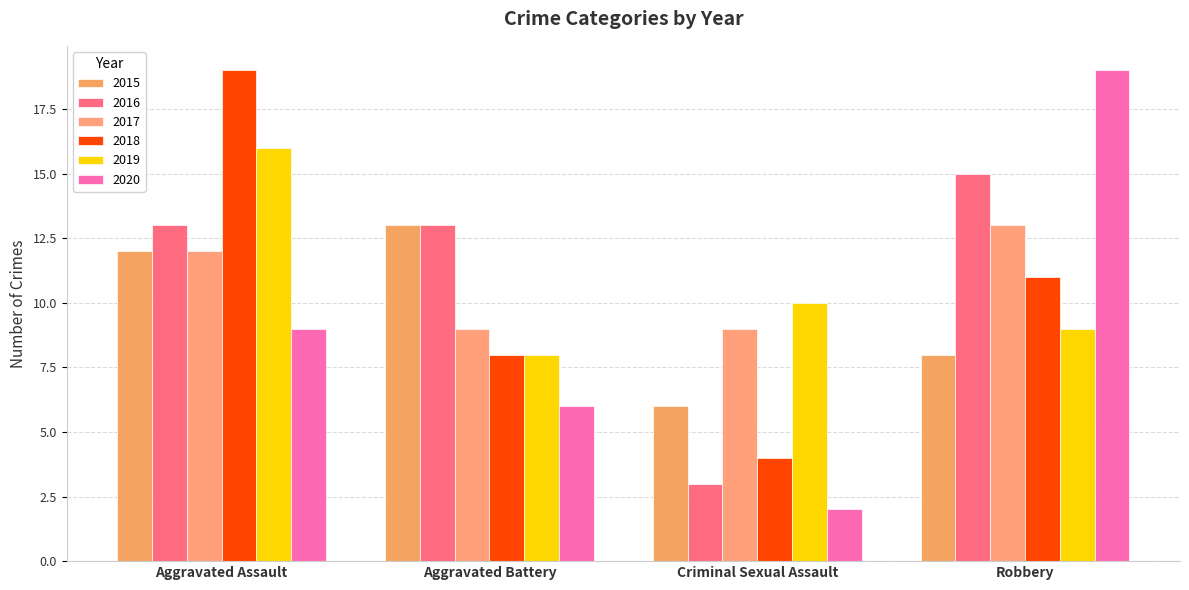

Count the 2016 values in the range 13 to 15.

3